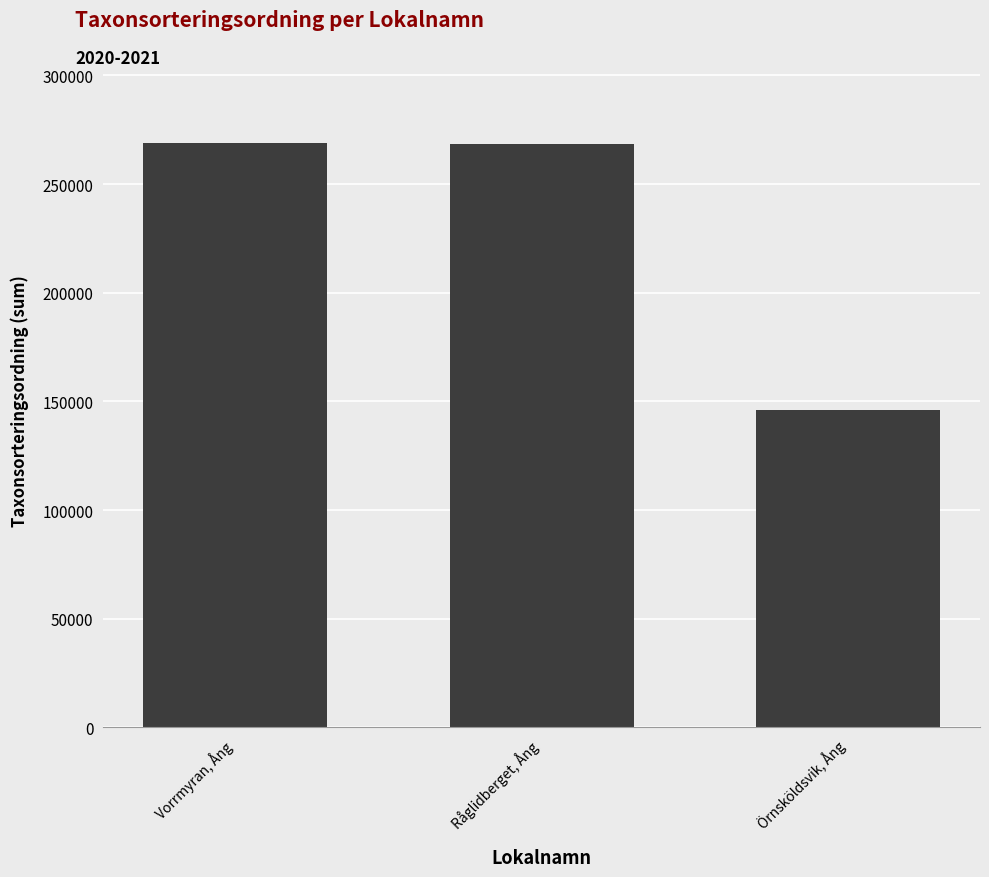

What is the change in value from Vorrmyran, Ång to Örnsköldsvik, Ång?

-122829